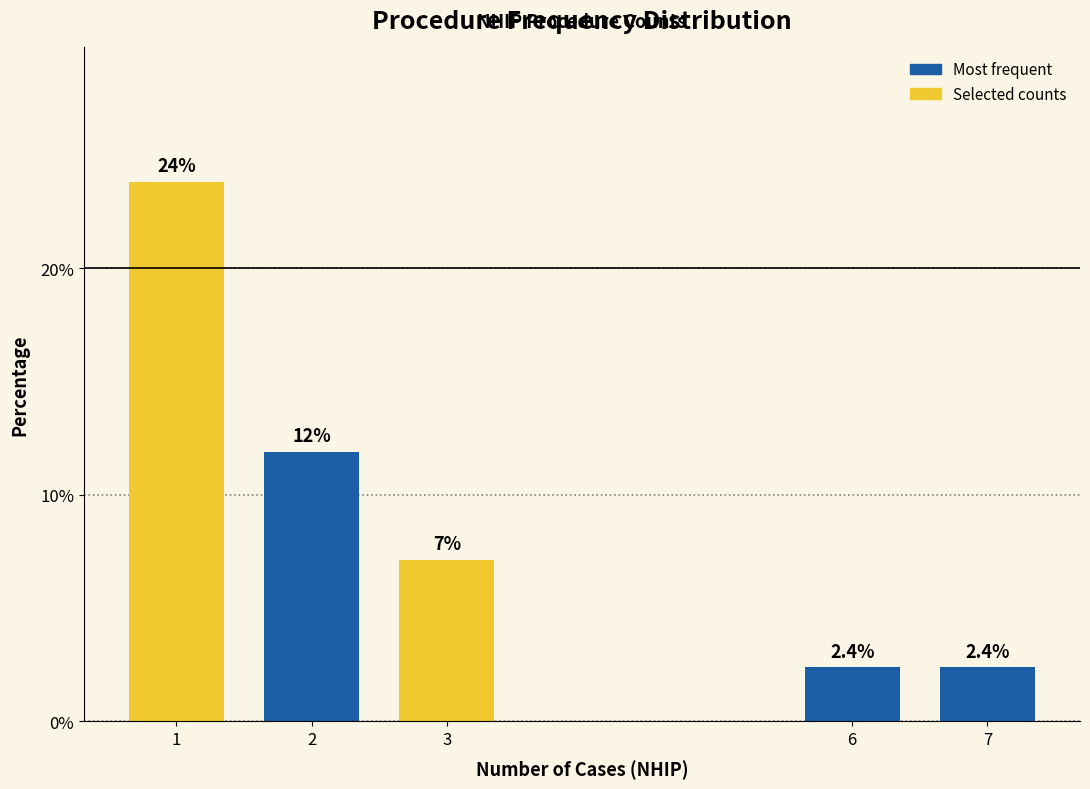

Does the chart contain any negative values?

No